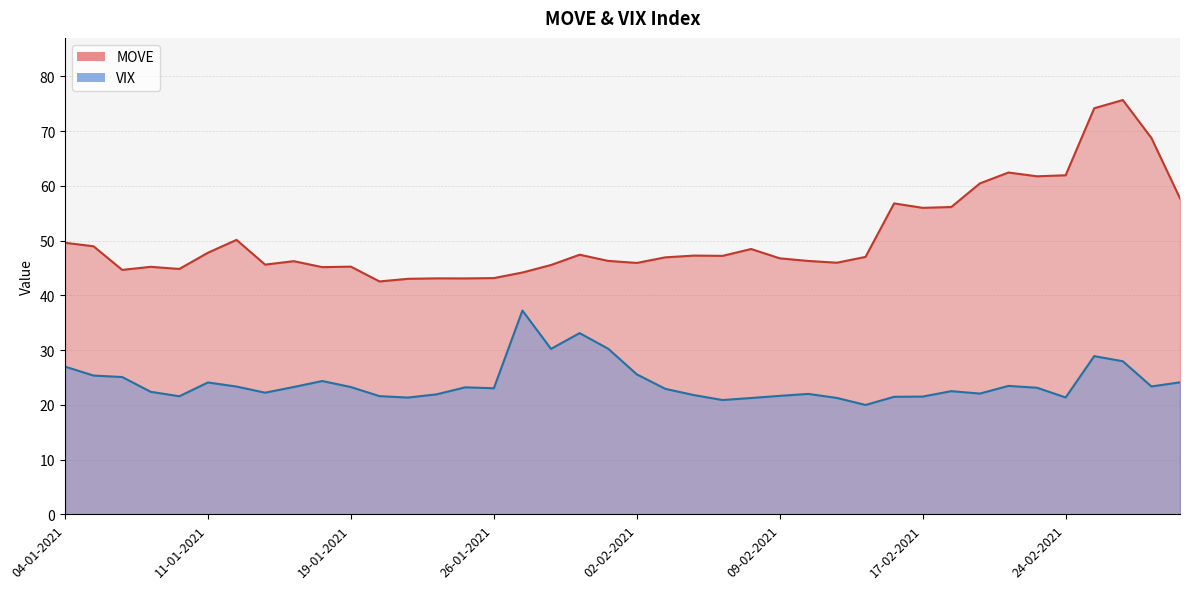

Reading left to right, transcribe all the data shown in this chart.

MOVE: 04-01-2021=49.6	05-01-2021=49.0	06-01-2021=44.6	07-01-2021=45.2	08-01-2021=44.8	11-01-2021=47.8	12-01-2021=50.1	13-01-2021=45.6	14-01-2021=46.2	15-01-2021=45.1	19-01-2021=45.2	20-01-2021=42.5	21-01-2021=43.0	22-01-2021=43.1	25-01-2021=43.1	26-01-2021=43.1	27-01-2021=44.2	28-01-2021=45.5	29-01-2021=47.4	01-02-2021=46.3	02-02-2021=45.9	03-02-2021=46.9	04-02-2021=47.2	05-02-2021=47.2	08-02-2021=48.5	09-02-2021=46.8	10-02-2021=46.3	11-02-2021=46.0	12-02-2021=47.0	16-02-2021=56.8	17-02-2021=56.0	18-02-2021=56.1	19-02-2021=60.4	22-02-2021=62.4	23-02-2021=61.7	24-02-2021=61.9	25-02-2021=74.2	26-02-2021=75.7	01-03-2021=68.7	02-03-2021=57.7
VIX: 04-01-2021=27.0	05-01-2021=25.3	06-01-2021=25.1	07-01-2021=22.4	08-01-2021=21.6	11-01-2021=24.1	12-01-2021=23.3	13-01-2021=22.2	14-01-2021=23.2	15-01-2021=24.3	19-01-2021=23.2	20-01-2021=21.6	21-01-2021=21.3	22-01-2021=21.9	25-01-2021=23.2	26-01-2021=23.0	27-01-2021=37.2	28-01-2021=30.2	29-01-2021=33.1	01-02-2021=30.2	02-02-2021=25.6	03-02-2021=22.9	04-02-2021=21.8	05-02-2021=20.9	08-02-2021=21.2	09-02-2021=21.6	10-02-2021=22.0	11-02-2021=21.2	12-02-2021=20.0	16-02-2021=21.5	17-02-2021=21.5	18-02-2021=22.5	19-02-2021=22.1	22-02-2021=23.4	23-02-2021=23.1	24-02-2021=21.3	25-02-2021=28.9	26-02-2021=27.9	01-03-2021=23.4	02-03-2021=24.1